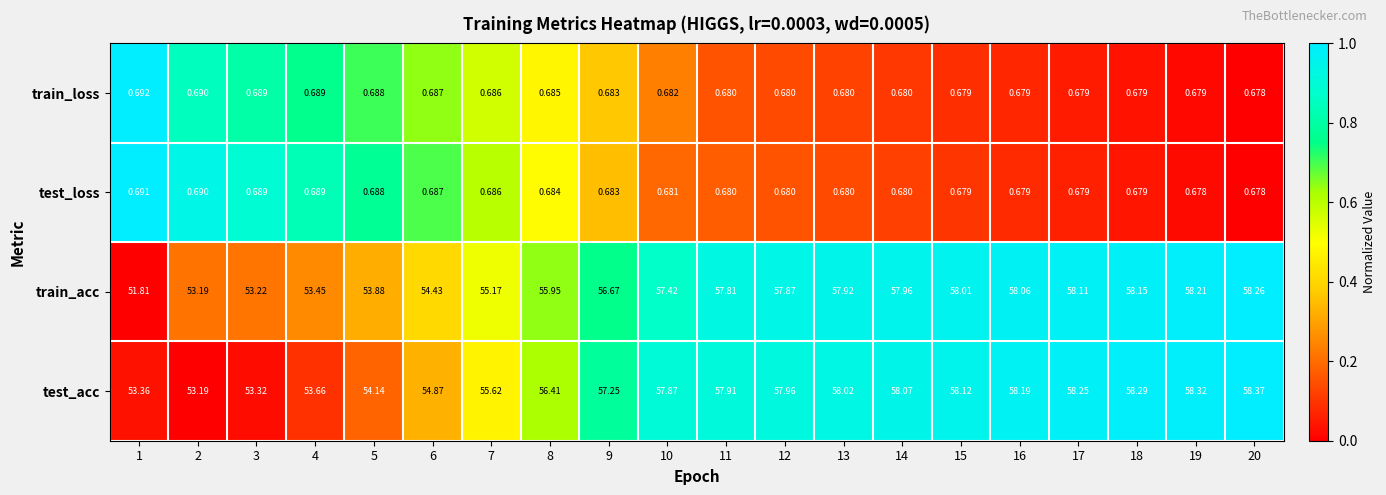

Rank the series by their maximum value, from highest to lowest.

test_acc, train_acc, train_loss, test_loss